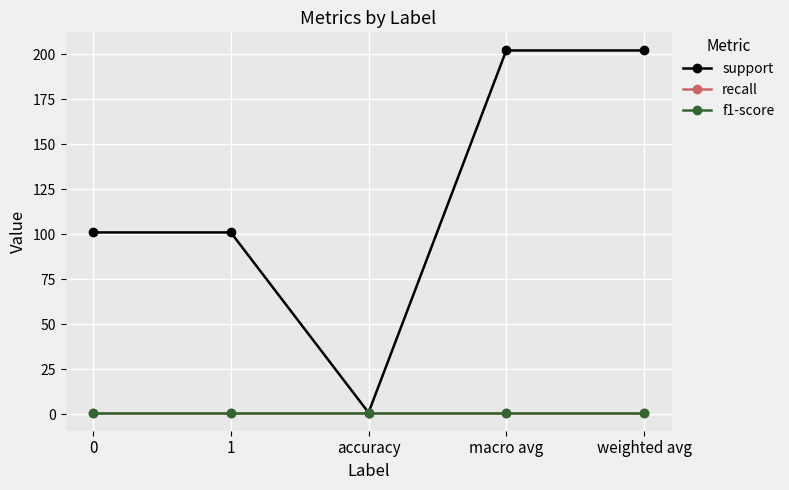

What is the label of the 2nd point from the left?

1